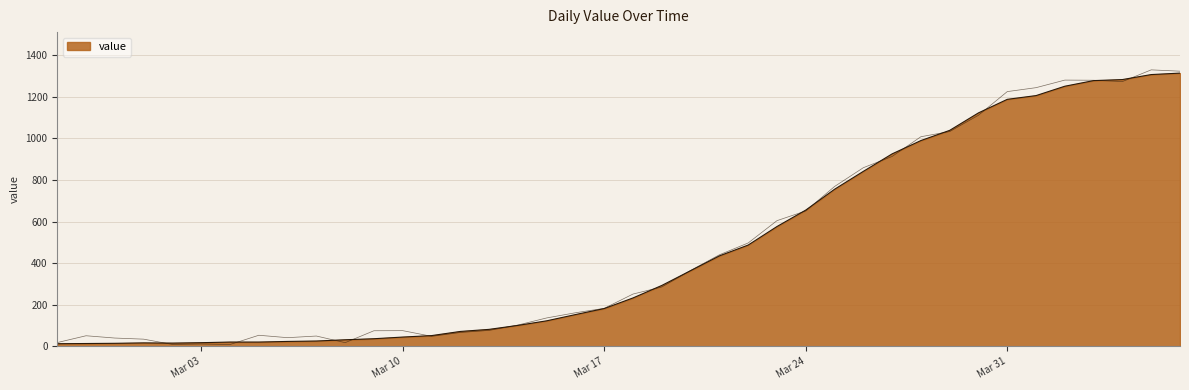

What is the value of the 39th point from the left?

1306